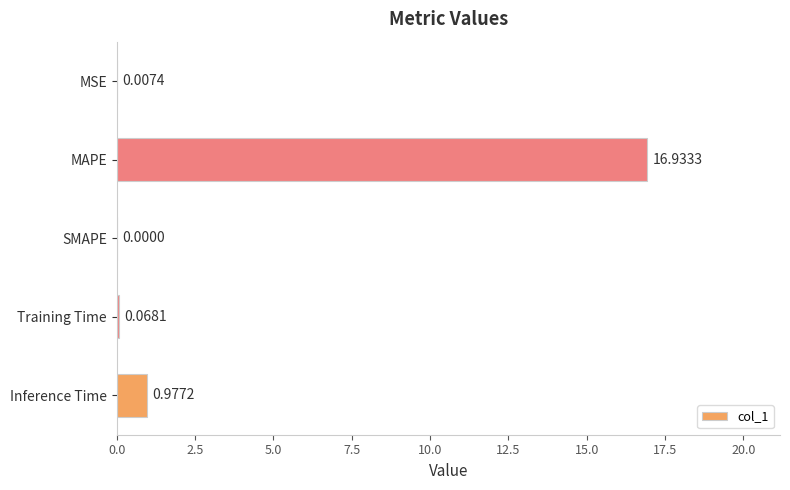

How many values are above zero?

4